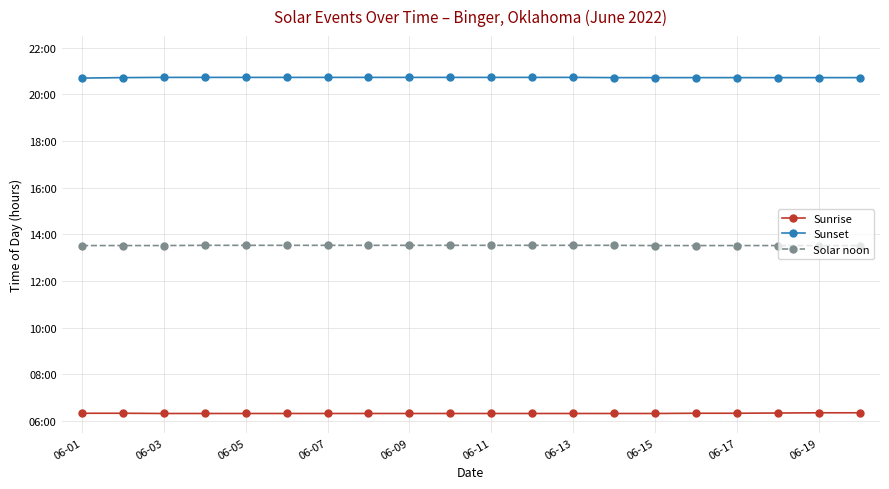

What are all the series names shown in the legend?

Sunrise, Sunset, Solar noon